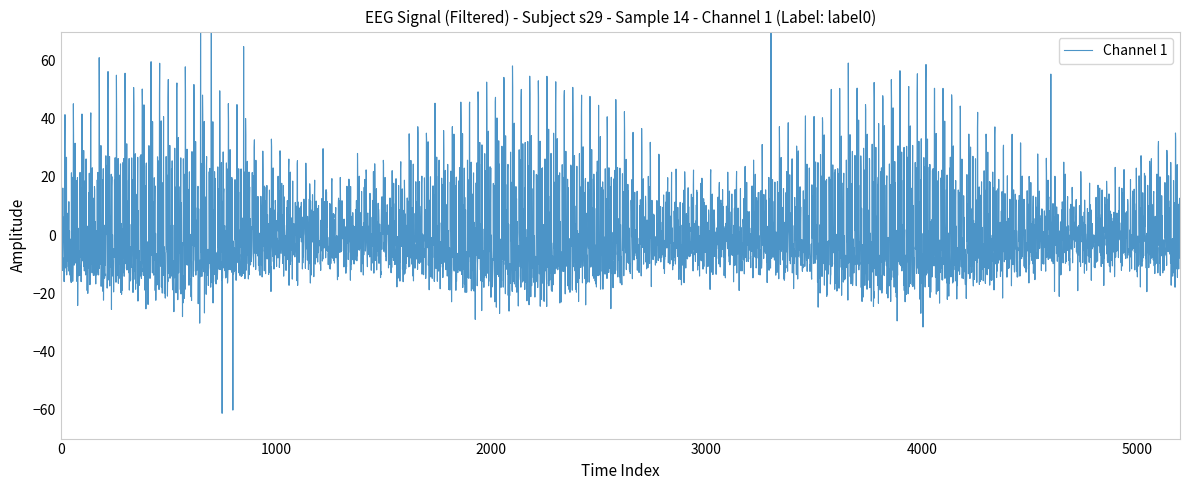

The chart shows a value of 75.0 at 22. True or false?

False